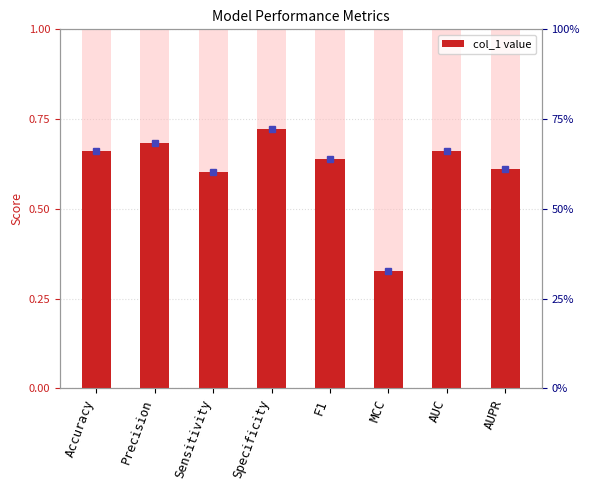

What is the average value?

0.6